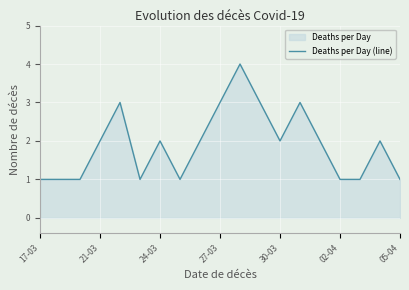

What is the average value?

2